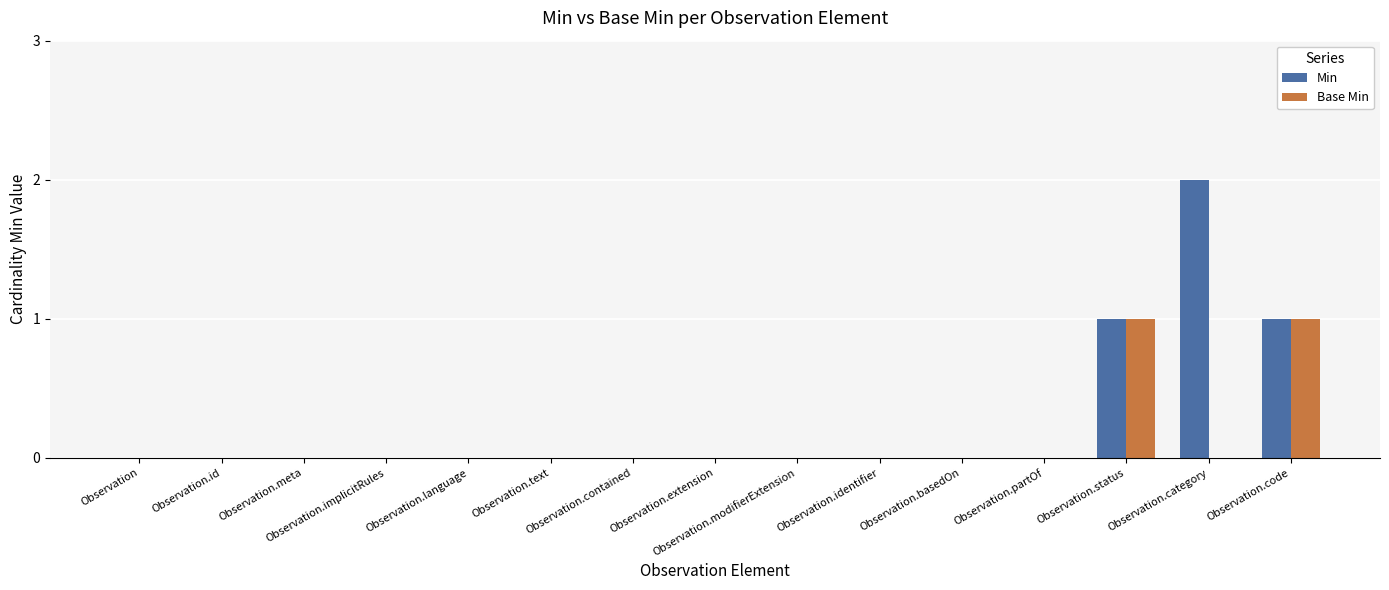

Reading left to right, what are all the values shown in this chart?

Min: 0	0	0	0	0	0	0	0	0	0	0	0	1	2	1
Base Min: 0	0	0	0	0	0	0	0	0	0	0	0	1	0	1